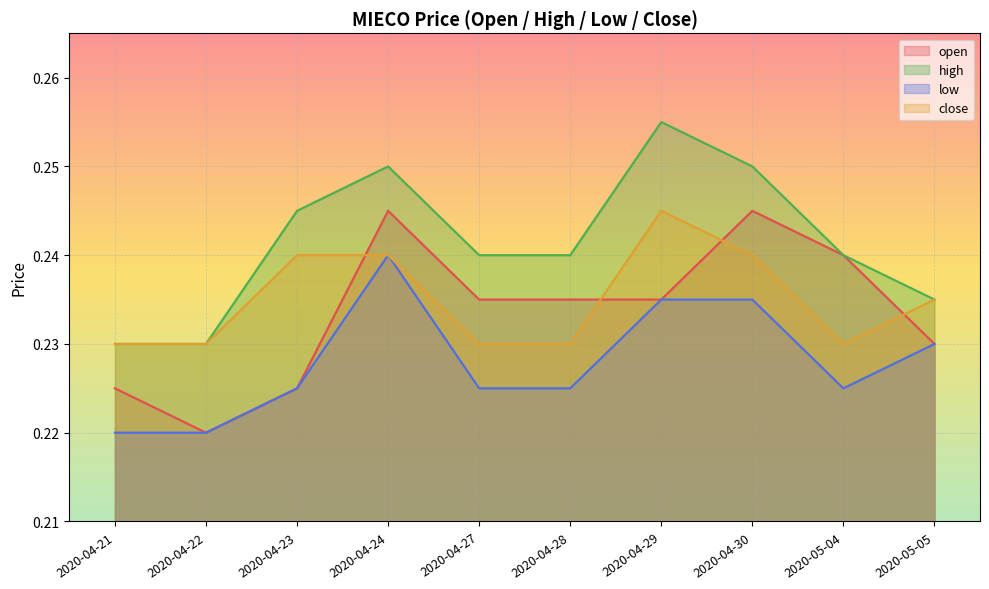

Reading right to left, transcribe all the data shown in this chart.

open: 0.2	0.2	0.2	0.2	0.2	0.2	0.2	0.2	0.2	0.2
high: 0.2	0.2	0.2	0.3	0.2	0.2	0.2	0.2	0.2	0.2
low: 0.2	0.2	0.2	0.2	0.2	0.2	0.2	0.2	0.2	0.2
close: 0.2	0.2	0.2	0.2	0.2	0.2	0.2	0.2	0.2	0.2